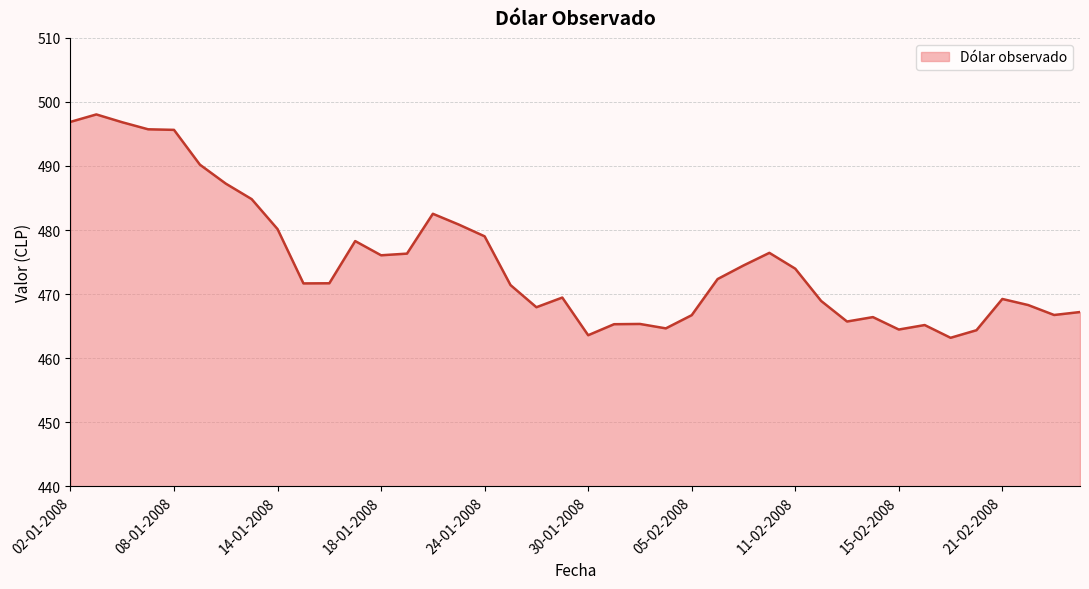

What is the difference between the maximum and minimum values?

34.9